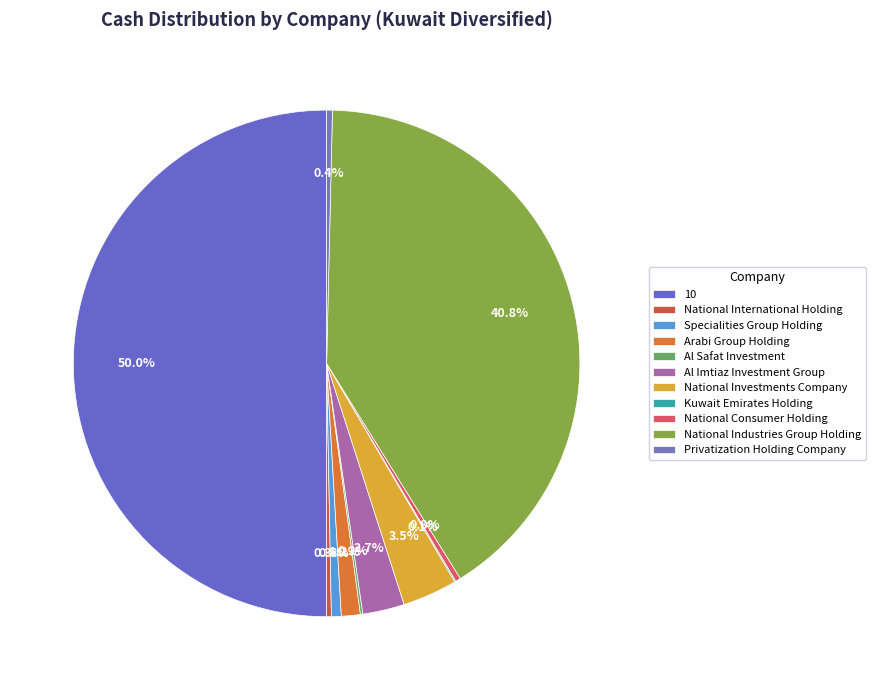

To the nearest percent, what percentage of the pie is 10?

50%